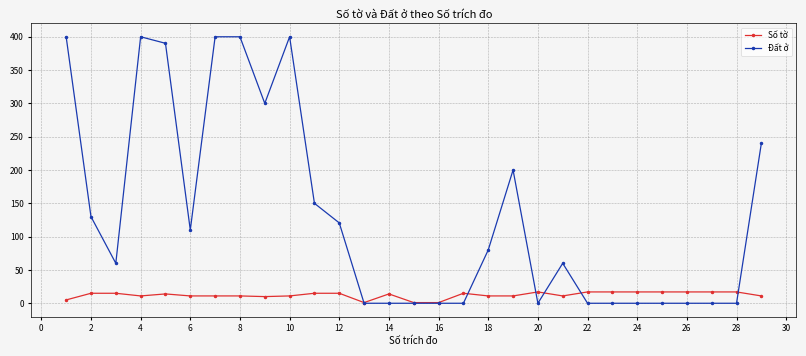

How many categories are shown in the chart?

29